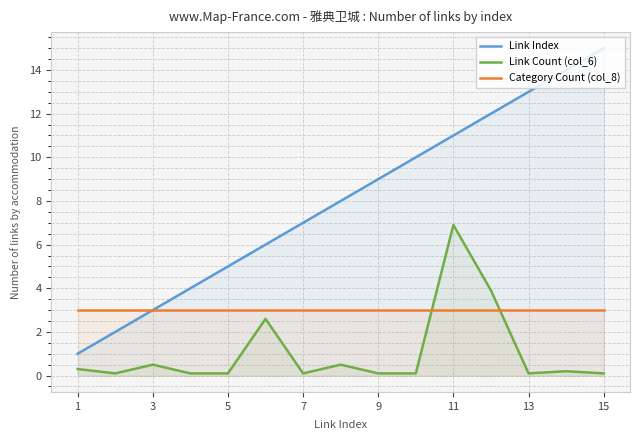

The Link Count (col_6) series shows 0.3 at 1. True or false?

True